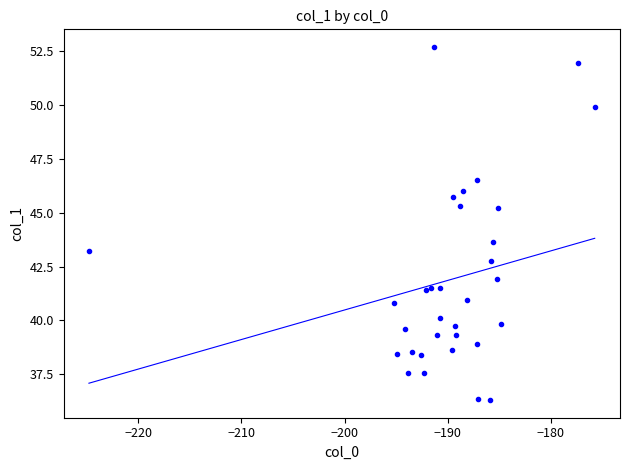

What Y value in the scatter plot is closest to 44?

43.6